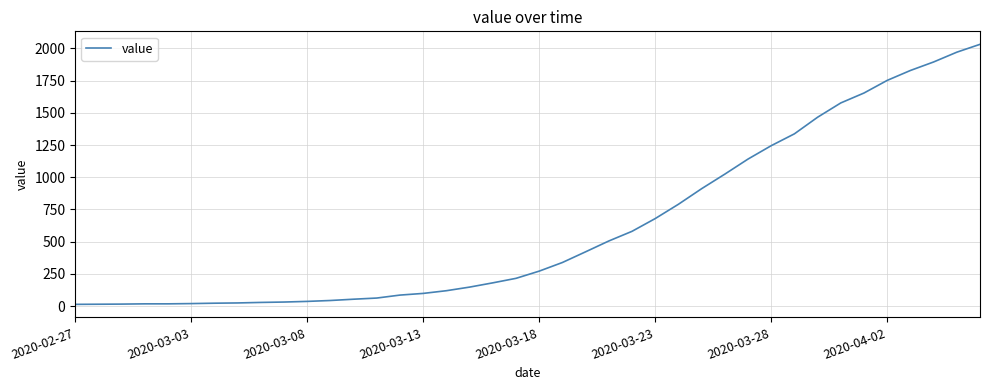

What is the greatest value displayed?

2032